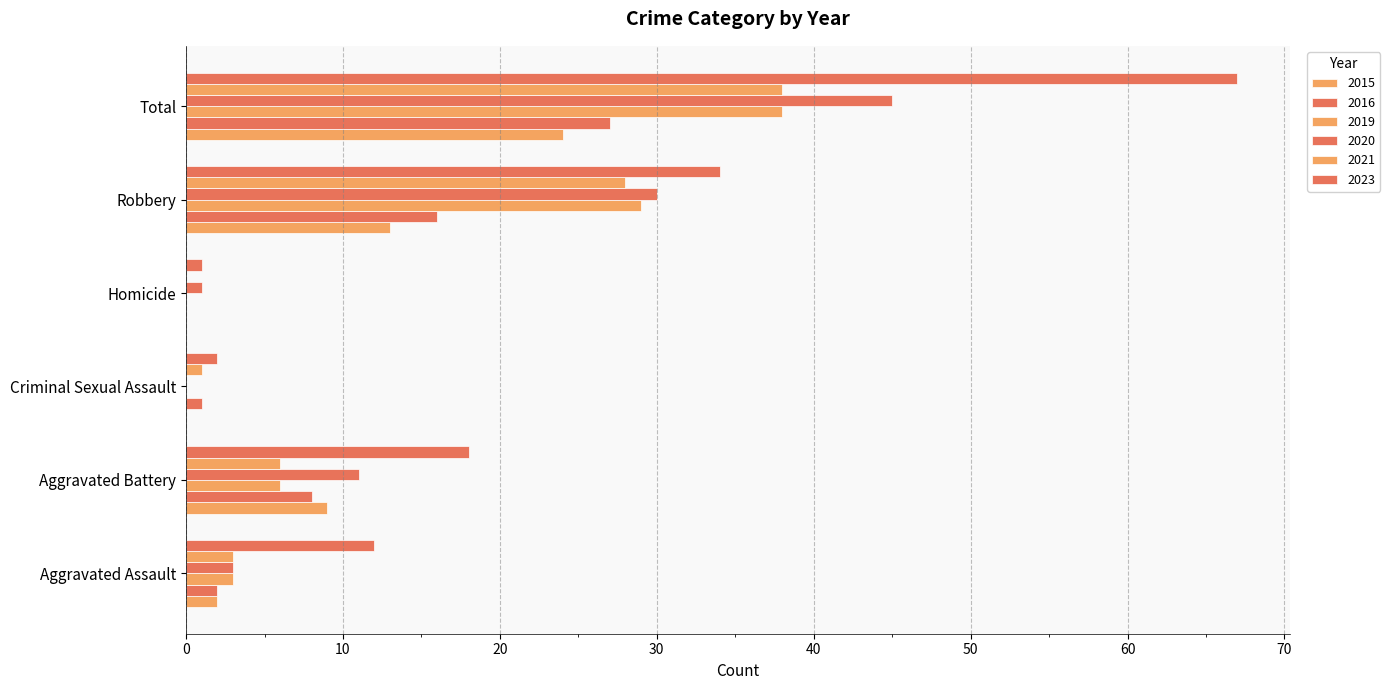

What is the difference between the highest and lowest values at Total?

43